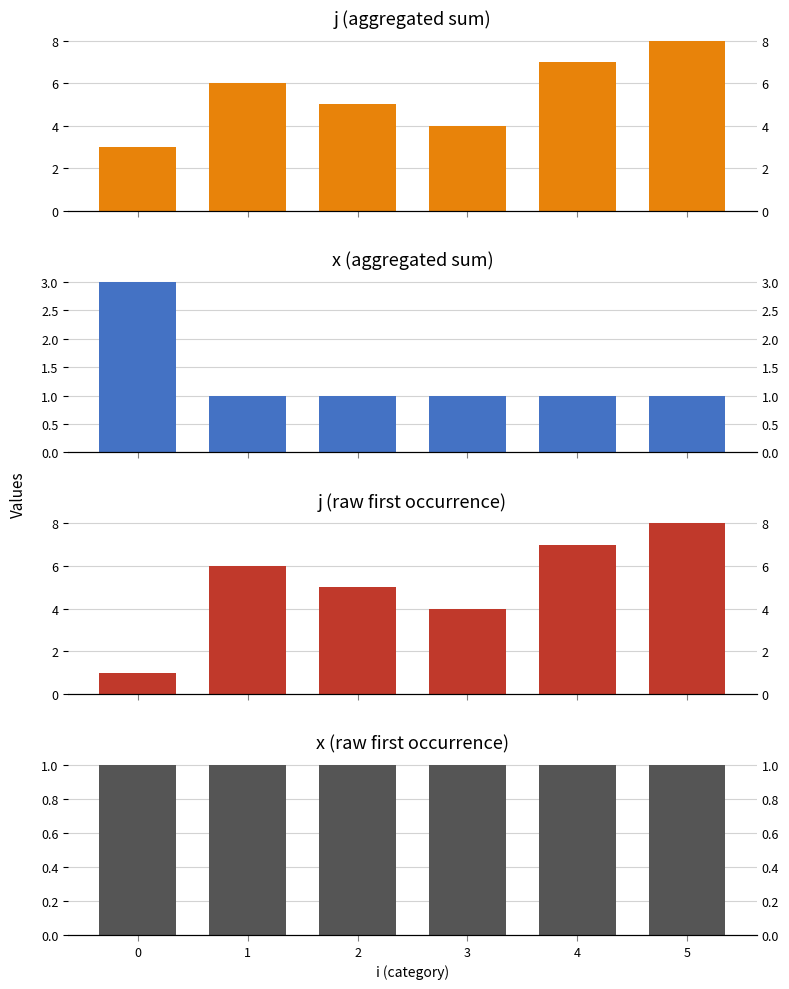

What is the value of the x (aggregated sum) bar at the 1st from the left?

3